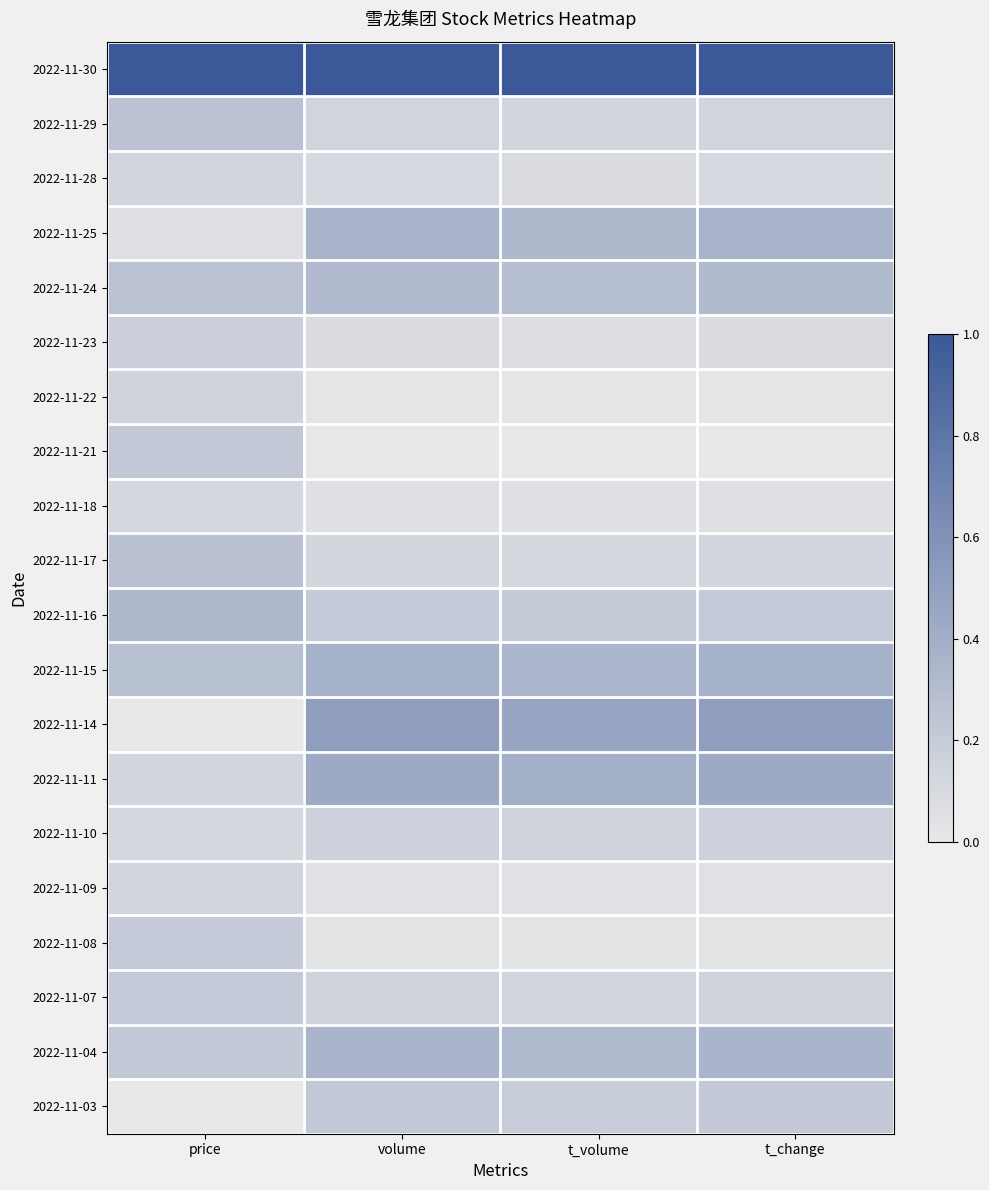

At which category is the sum across all series the highest?

volume